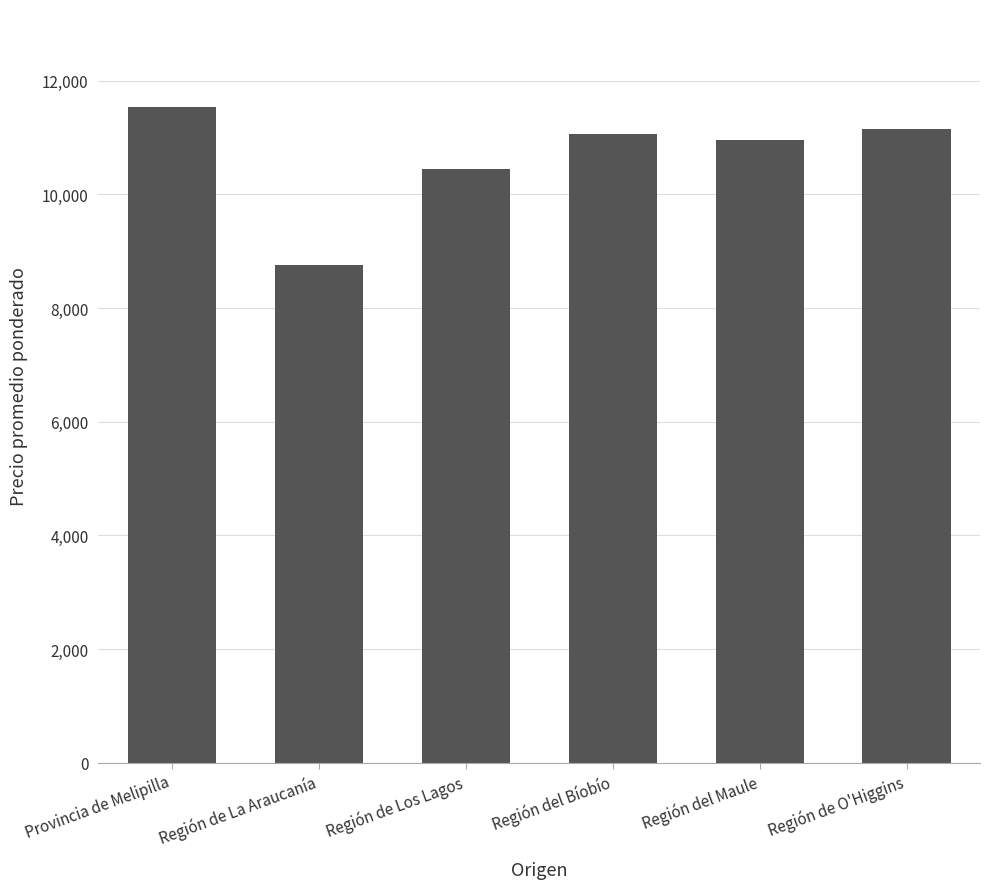

Read the value at Región de La Araucanía, to the nearest 50.

8750